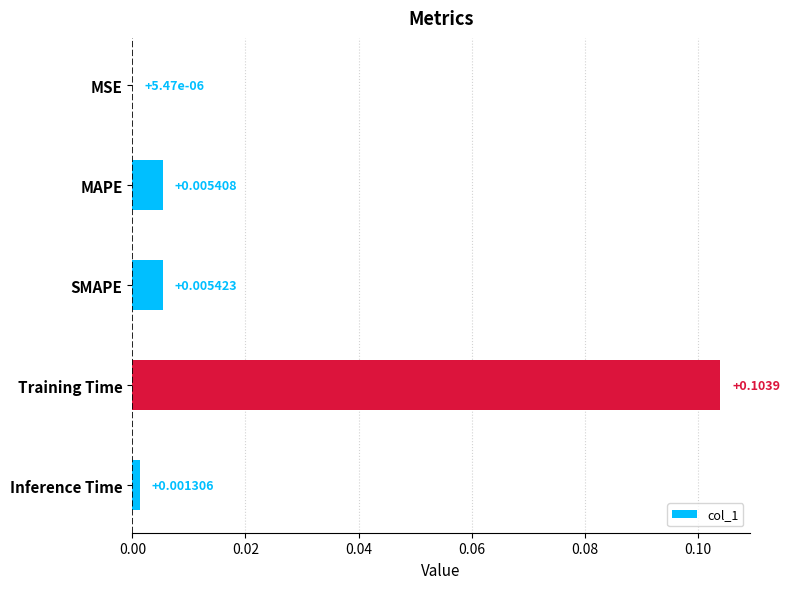

What is the change in value from SMAPE to Training Time?

+0.1